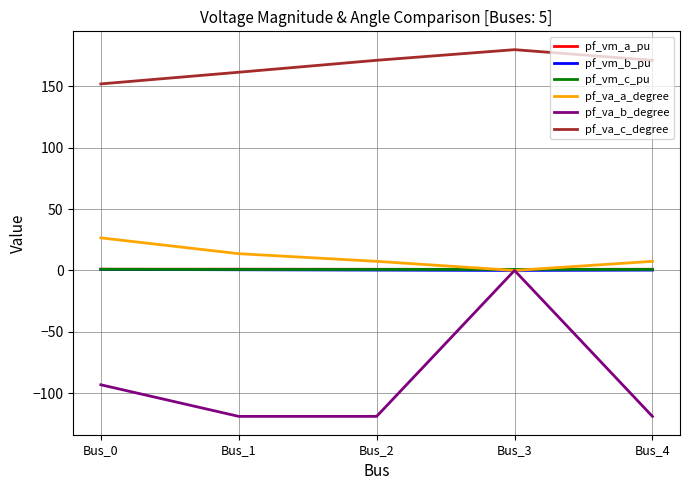

The value of pf_va_a_degree at Bus_0 is 26.6. True or false?

True